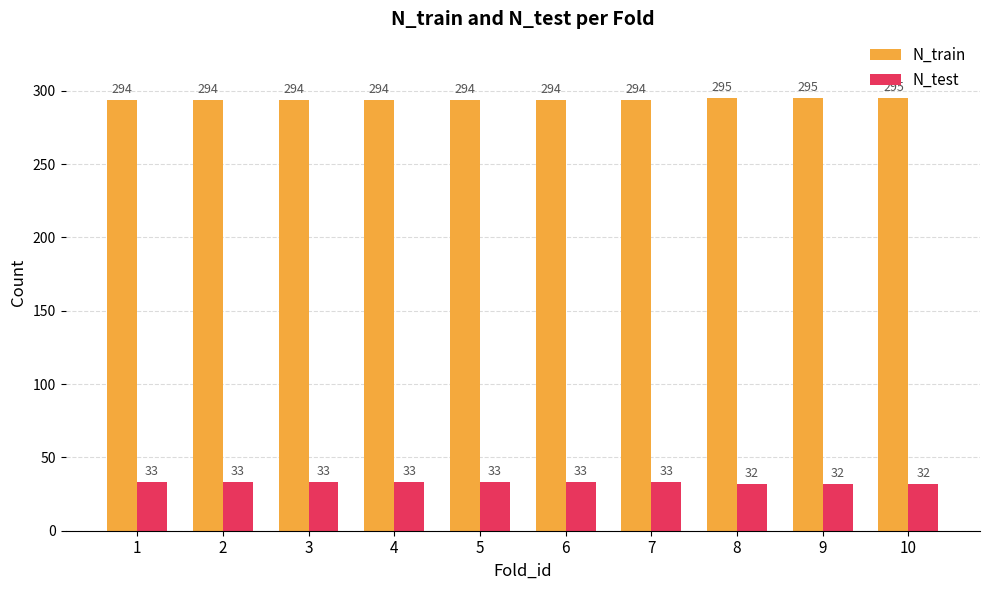

What is the spread (max minus min) of values at 3?

261